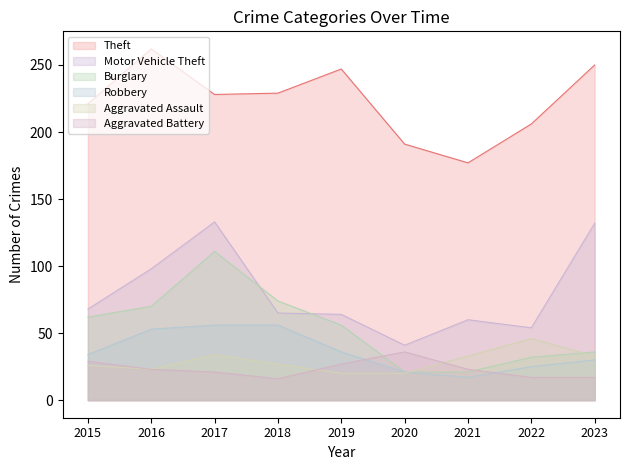

Which category has the highest value in the Aggravated Assault series?

2022